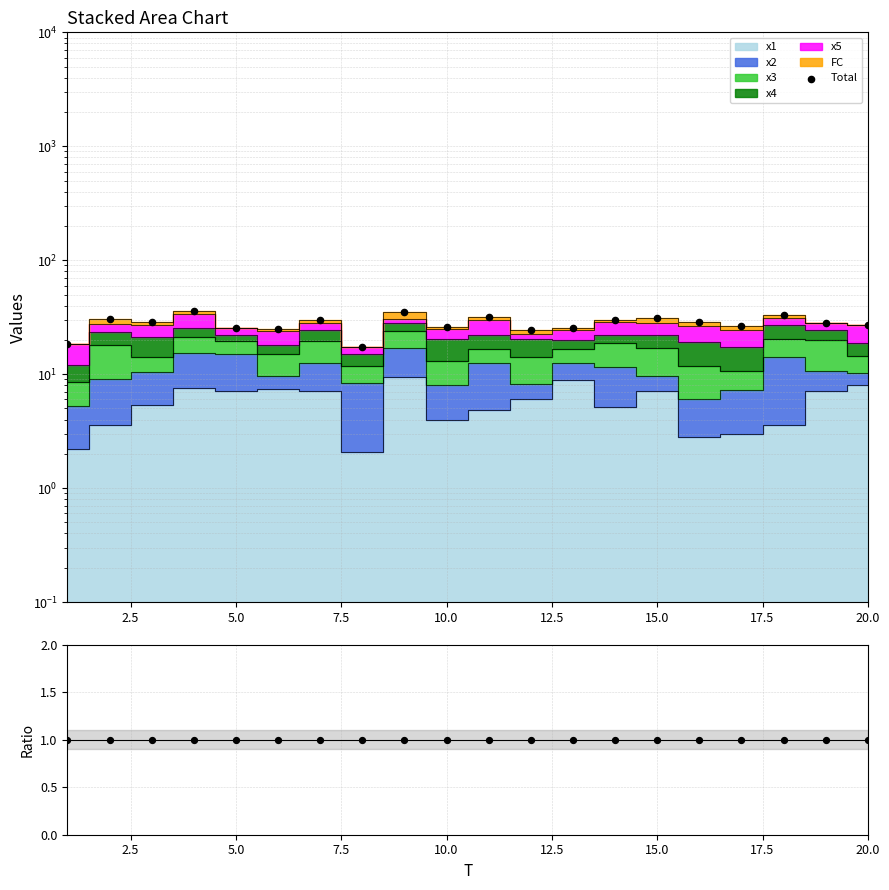

Which series has the largest Y range (max minus min)?

Total